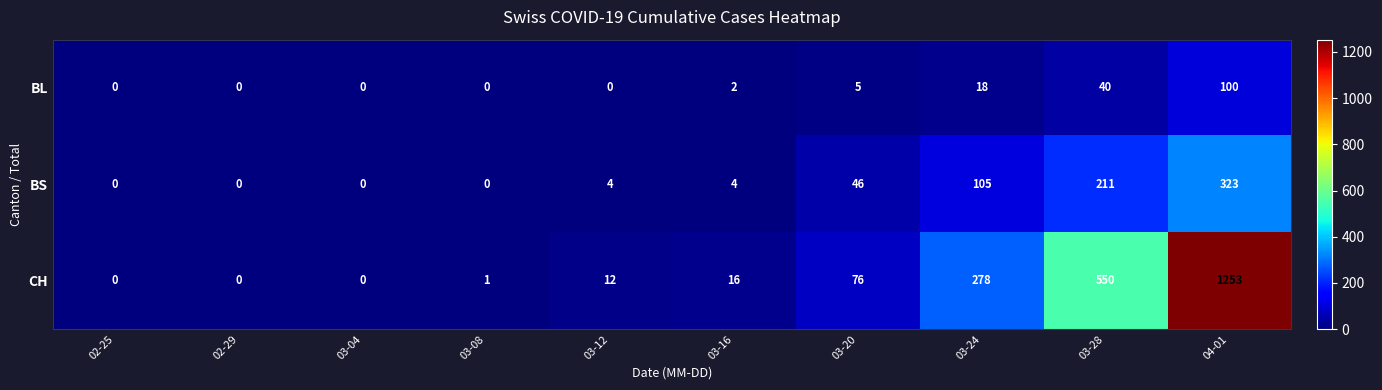

What is the approximate value of BL at 03-20?

5